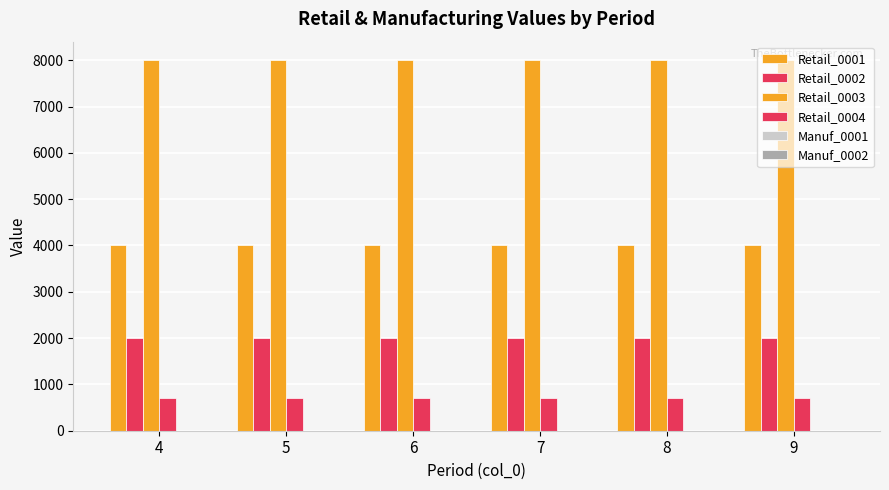

At which label does Retail_0004 reach its peak?

4